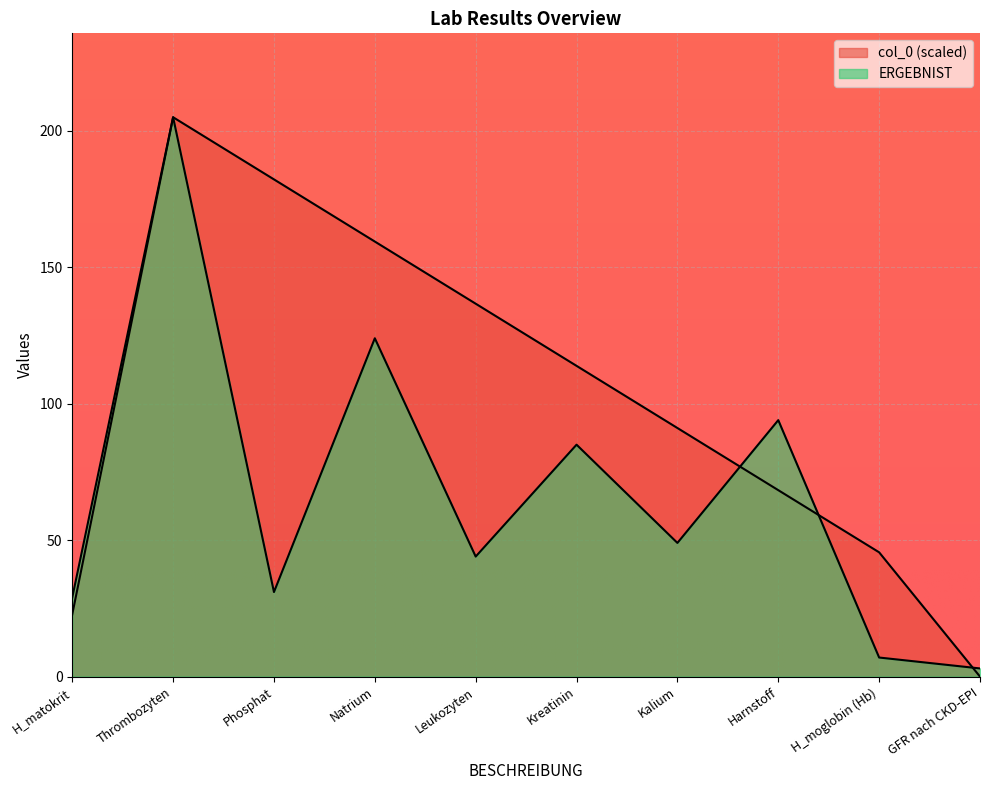

At which label does ERGEBNIST_numeric reach its peak?

Thrombozyten